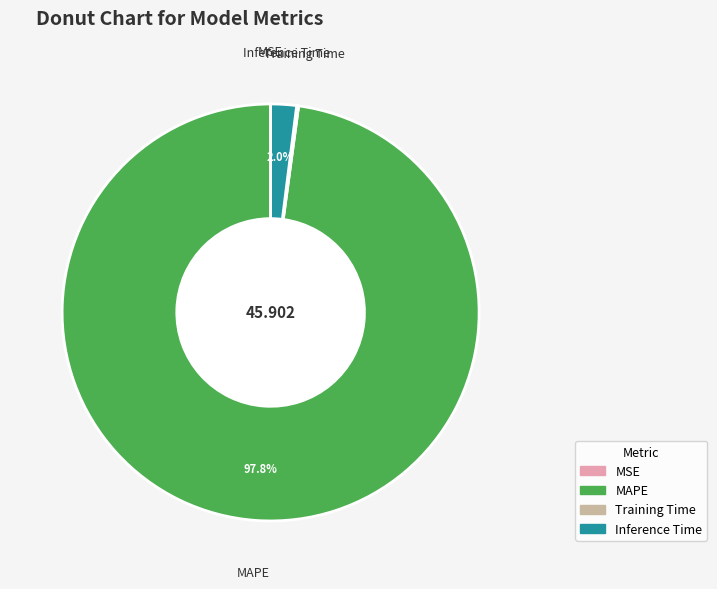

Which slice represents more than half of the pie?

MAPE